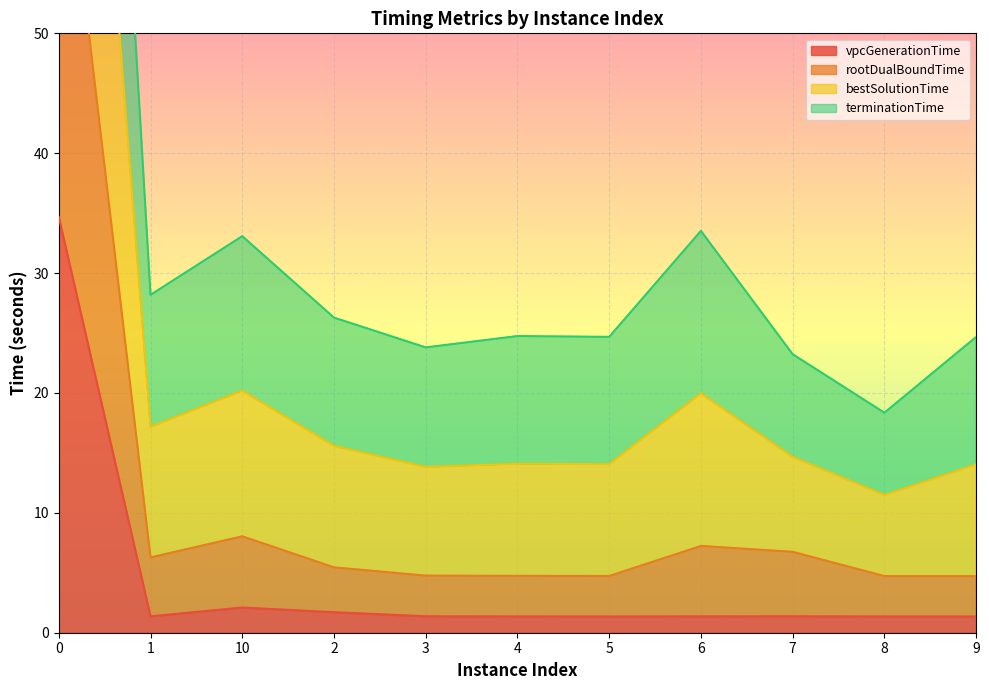

What is the spread (max minus min) of values at 2?

24.6